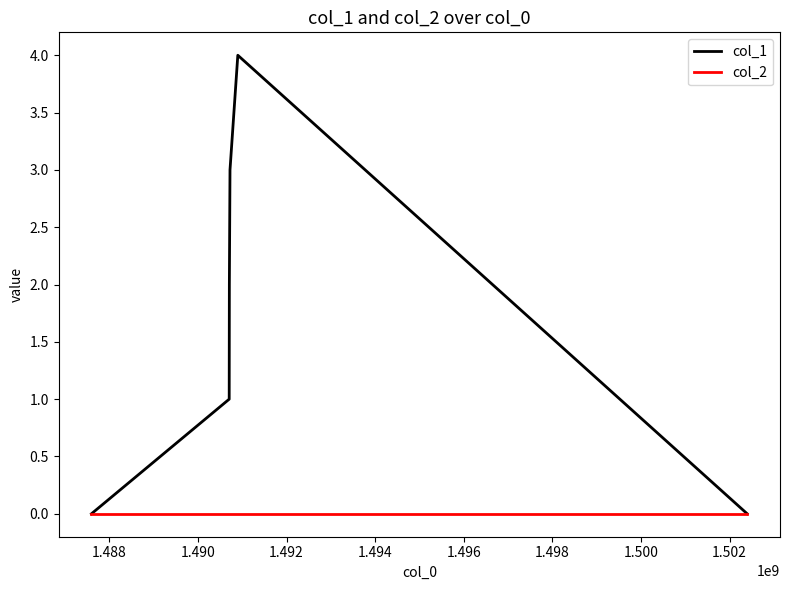

Does the chart have visible grid lines?

No